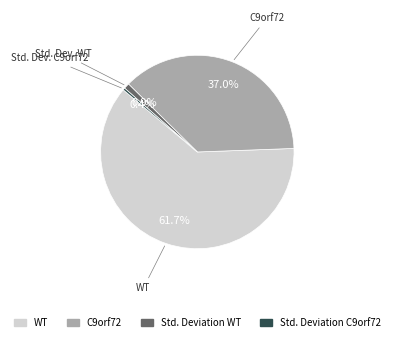

Does any single category account for the majority?

Yes